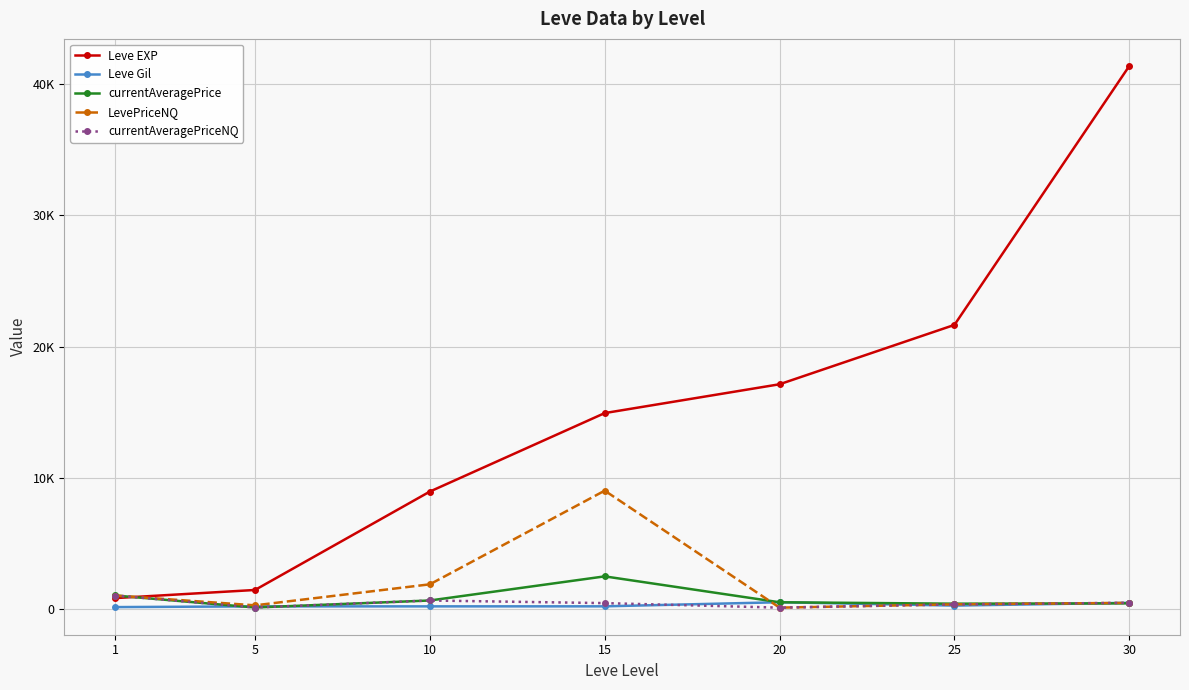

In LevePriceNQ, how many points are higher than both neighbors (excluding endpoints)?

1